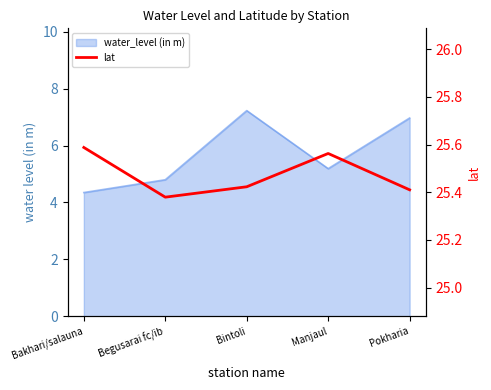

What is the sum of all values?

127.4